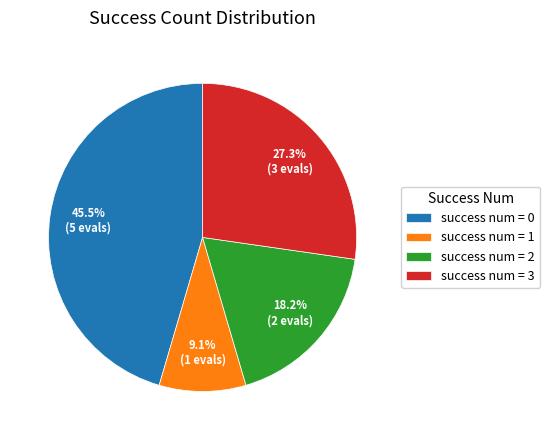

Does any single category account for the majority?

No